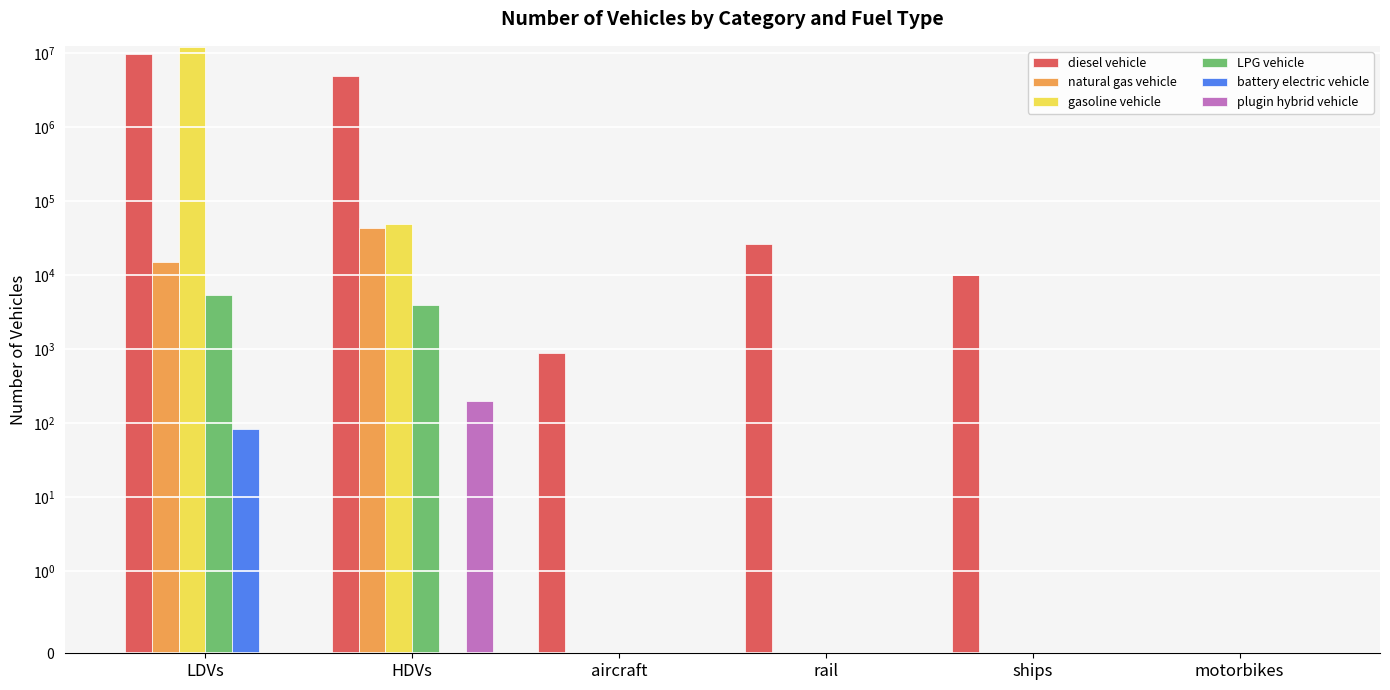

What are all the series names shown in the legend?

diesel vehicle, natural gas vehicle, gasoline vehicle, LPG vehicle, battery electric vehicle, plugin hybrid vehicle